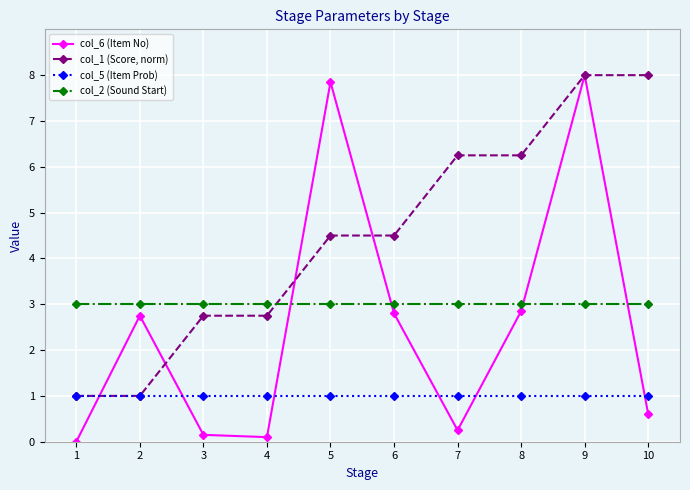

After their last crossing, which series has the higher values: col_1 (Score, norm) or col_6 (Item No)?

col_1 (Score, norm)